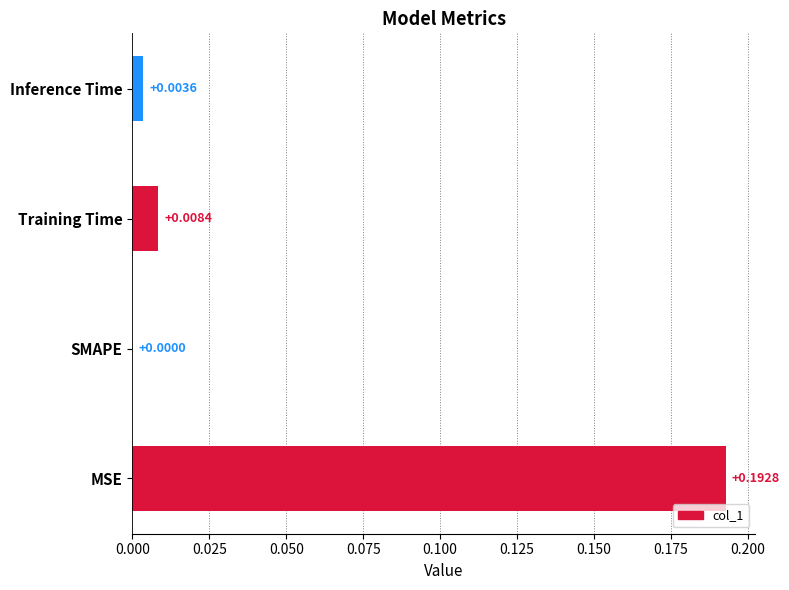

At which category does the chart reach its peak across all series?

MSE